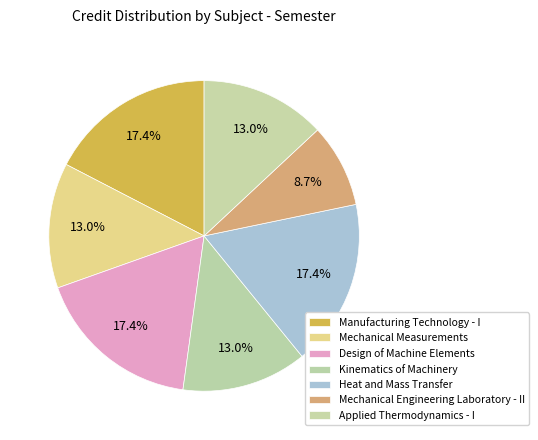

How many segments does this pie chart have?

7